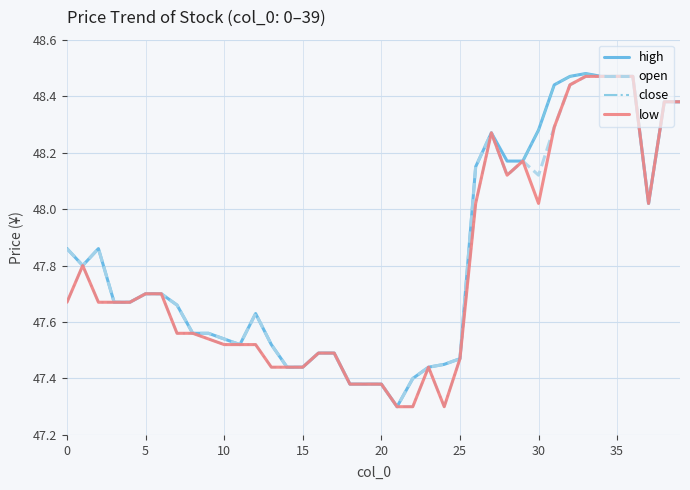

What is the smallest value displayed?

47.3